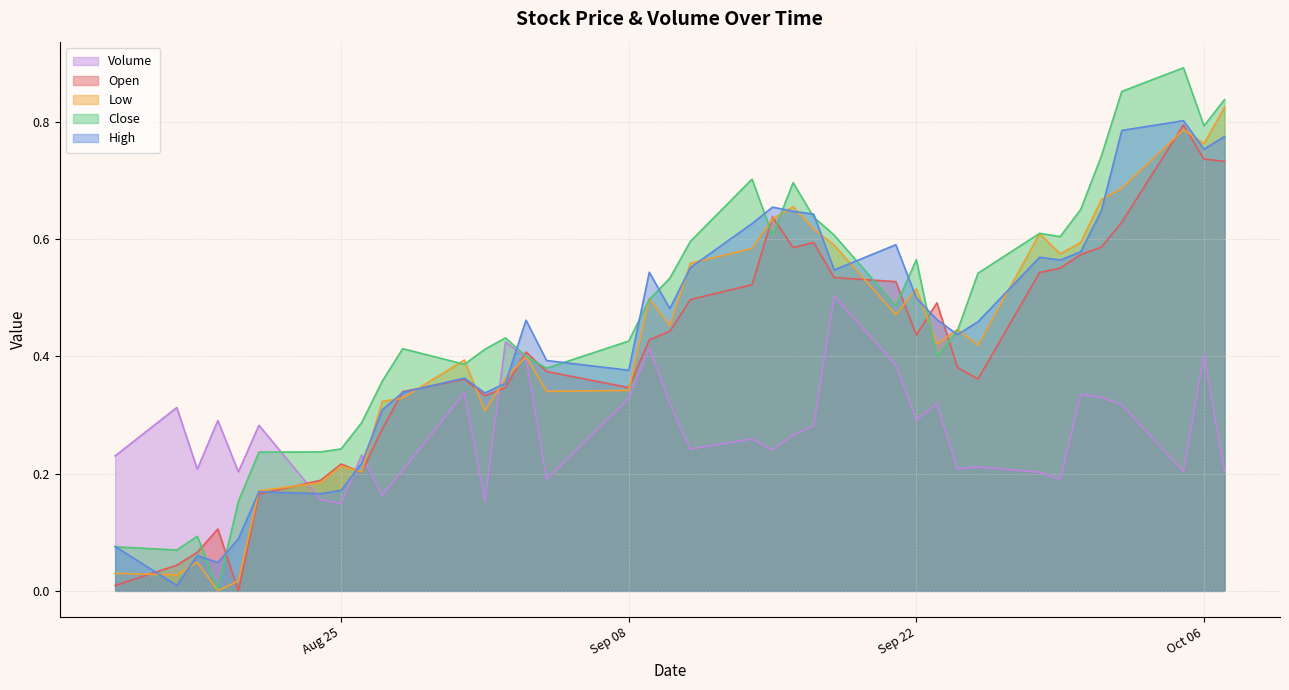

True or false: Volume has more than 0 interior local peaks.

True